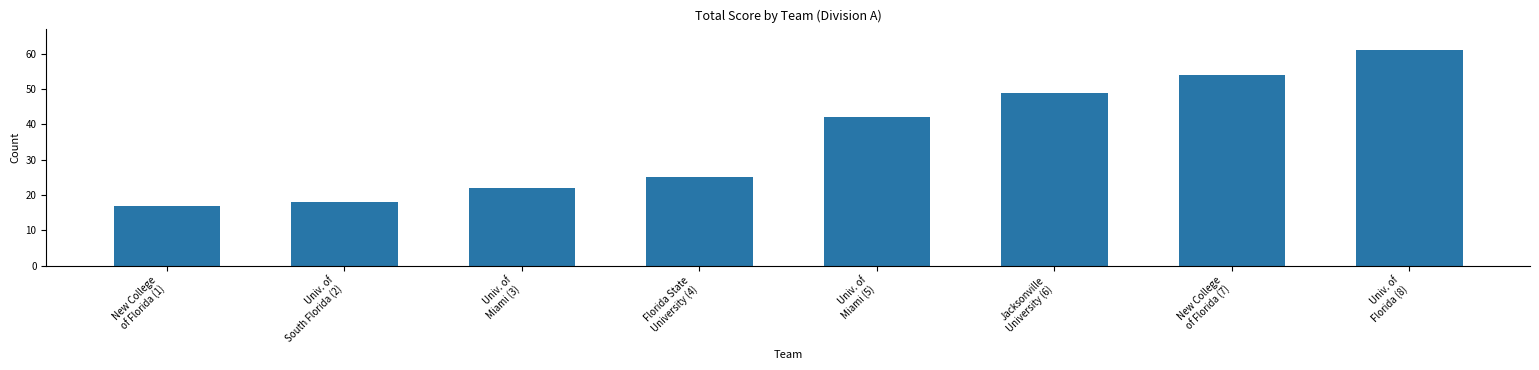

How many categories are shown in the chart?

8